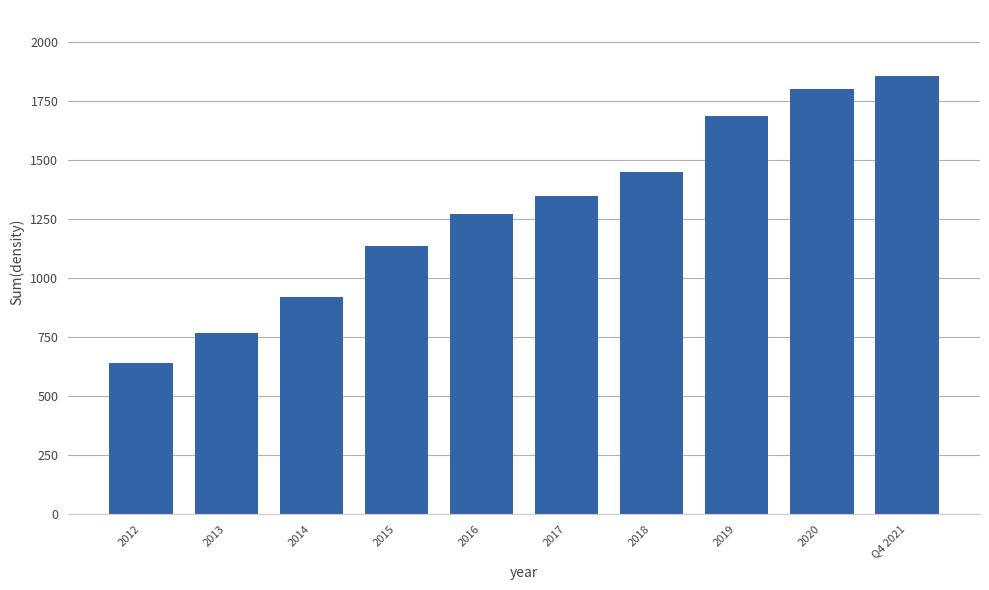

Reading left to right, what are all the values shown in this chart?

2012=639.3	2013=765.9	2014=920.8	2015=1135.0	2016=1270.8	2017=1349.0	2018=1450.6	2019=1686.5	2020=1801.6	Q4 2021=1856.3